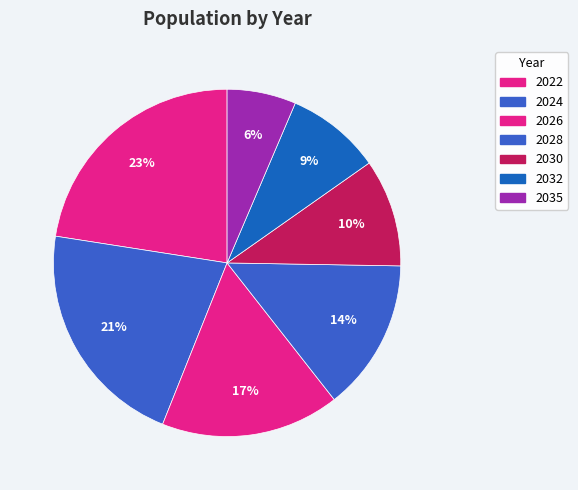

Combined, what portion of the pie is 2035 and 2032?

15.2%